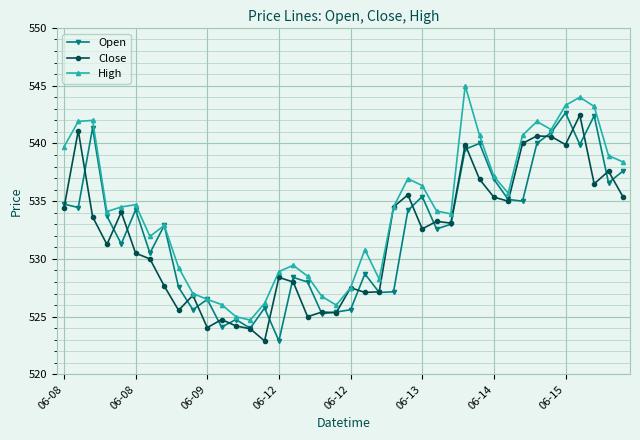

What is the greatest value displayed?

545.0